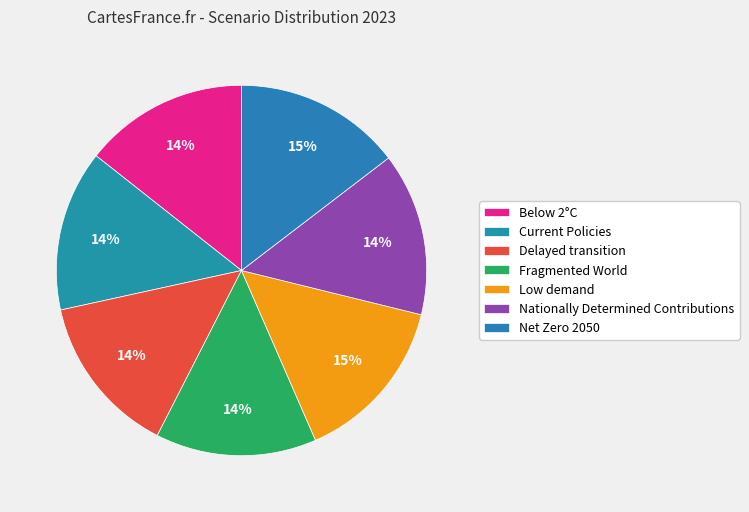

To the nearest percent, what is the difference between the Current Policies and Net Zero 2050 slice percentages?

1%